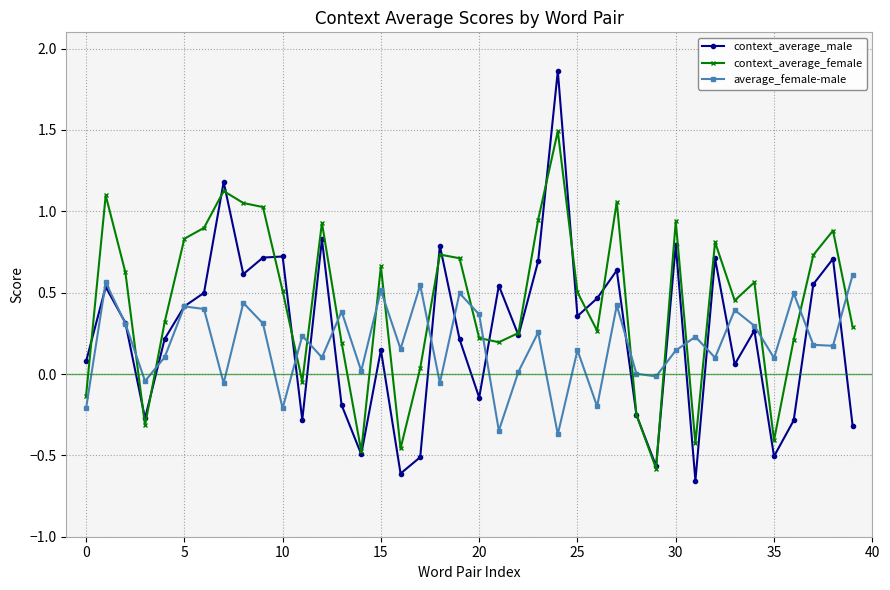

True or false: context_average_female has more than 2 interior local peaks.

True